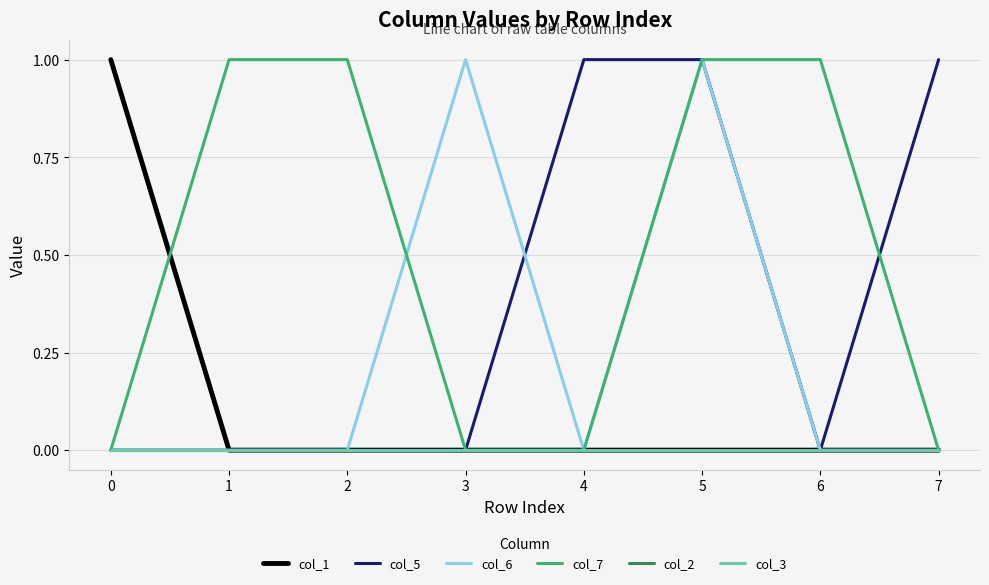

Reading right to left, extract all data points from this chart.

col_1: 0	0	0	0	0	0	0	1
col_5: 1	0	1	1	0	0	0	0
col_6: 0	0	1	0	1	0	0	0
col_7: 0	1	1	0	0	1	1	0
col_2: 0	0	0	0	0	0	0	0
col_3: 0	0	0	0	0	0	0	0